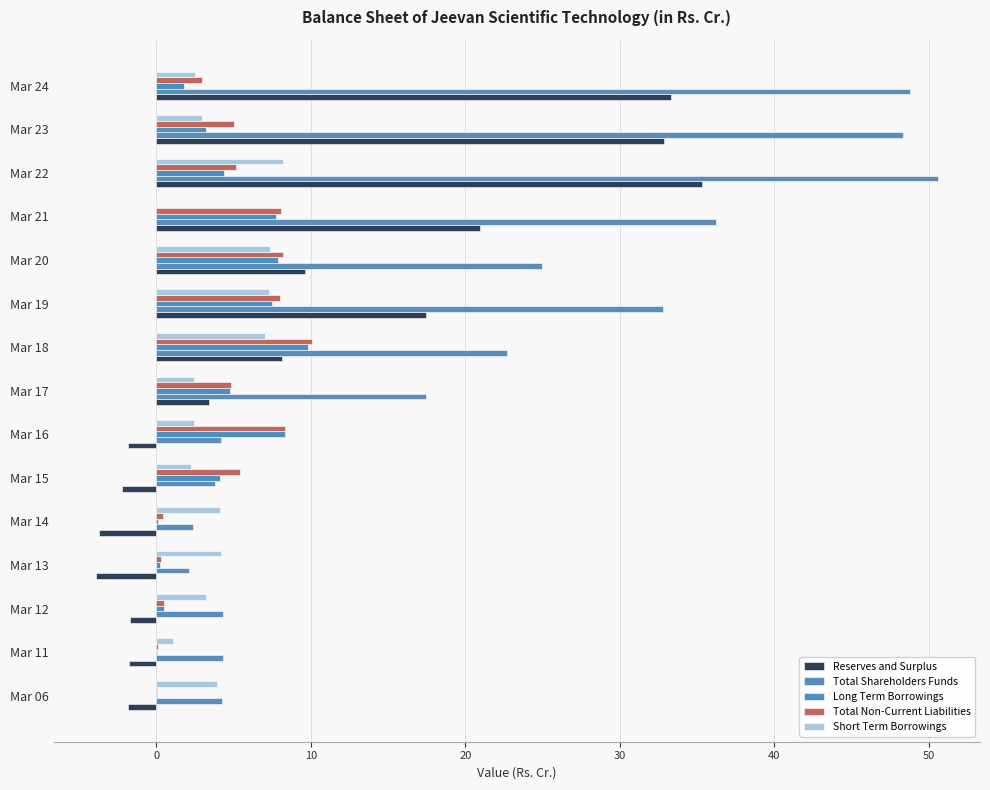

What are all the series names shown in the legend?

Reserves and Surplus, Total Shareholders Funds, Long Term Borrowings, Total Non-Current Liabilities, Short Term Borrowings